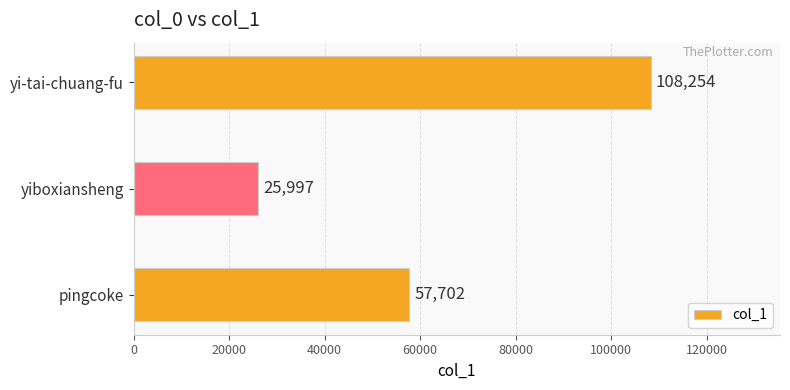

At which category does the chart reach its minimum across all series?

yiboxiansheng